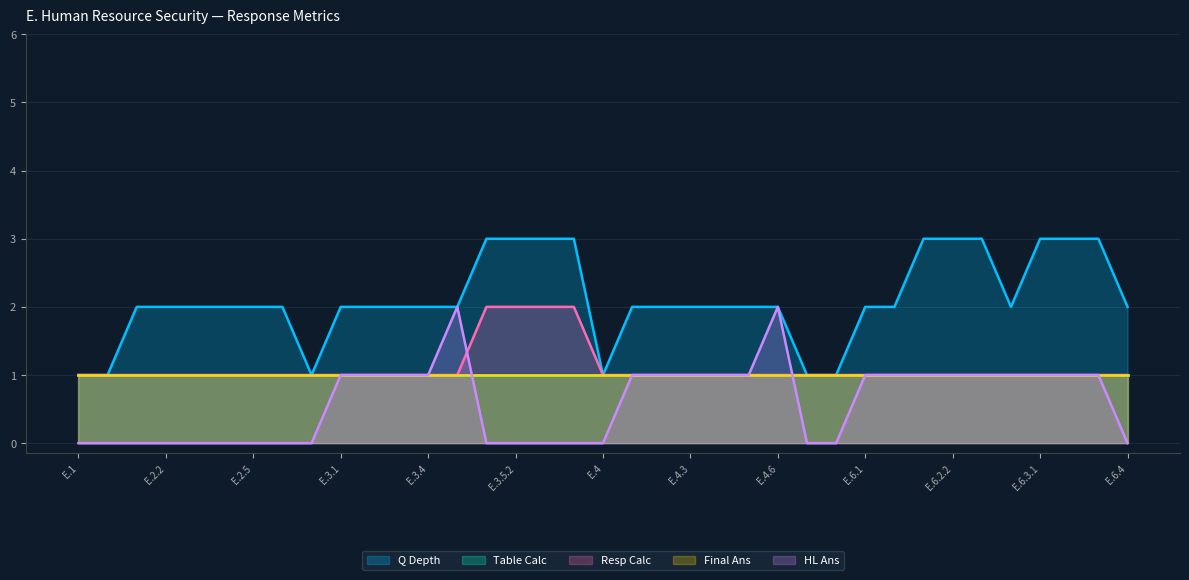

What is the spread (max minus min) of values at E.2?

1